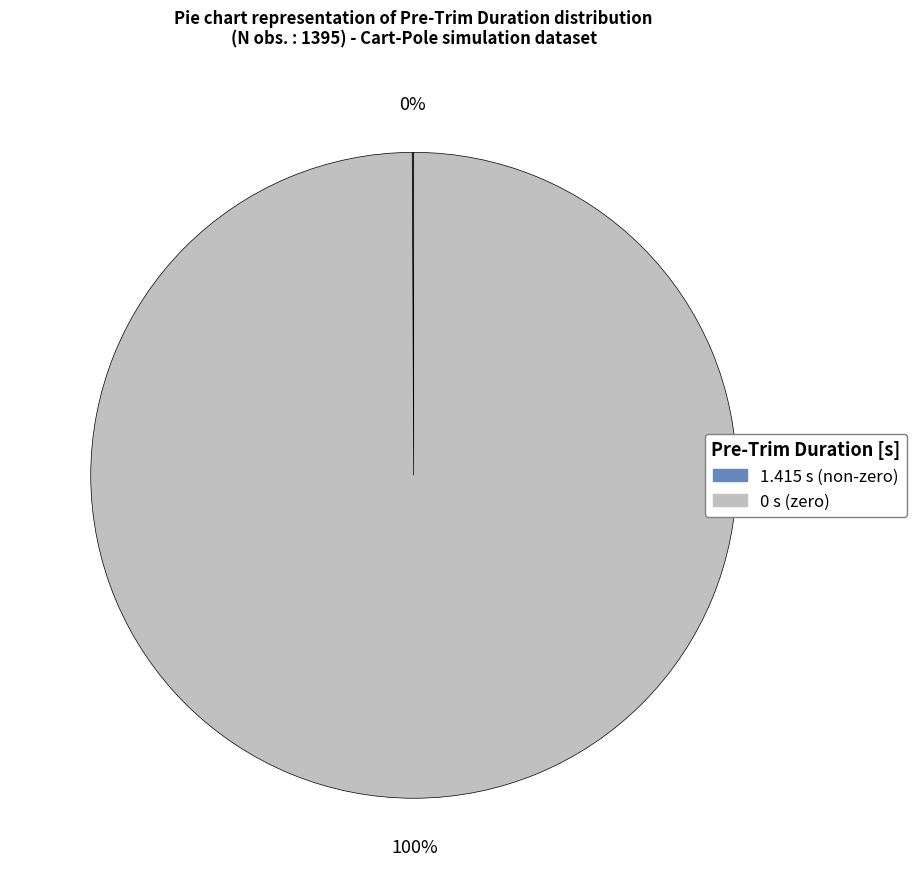

To the nearest percent, what is the difference between the largest and smallest slice percentages?

100%